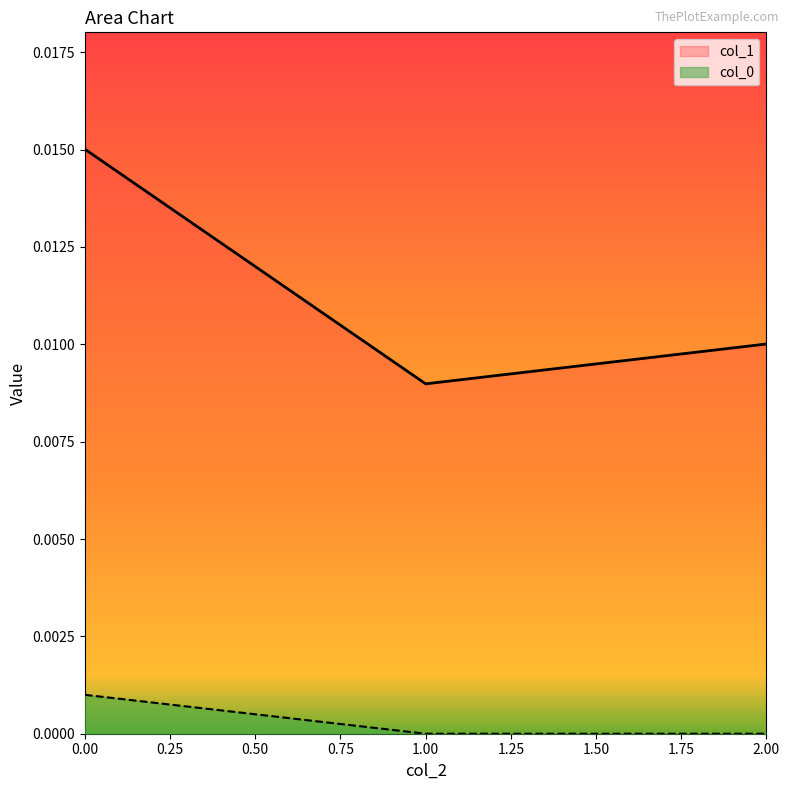

Is the value of col_0 at 1.00 greater than the value of col_1 at 0.00?

No